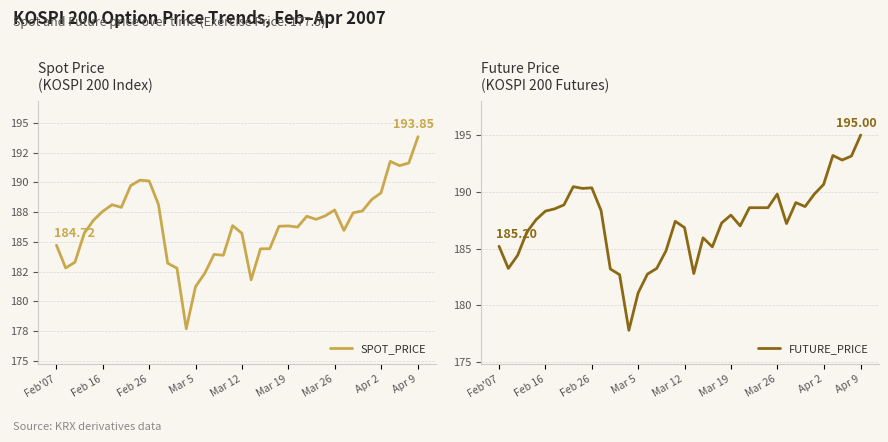

What is the average value of the SPOT_PRICE series?

186.5